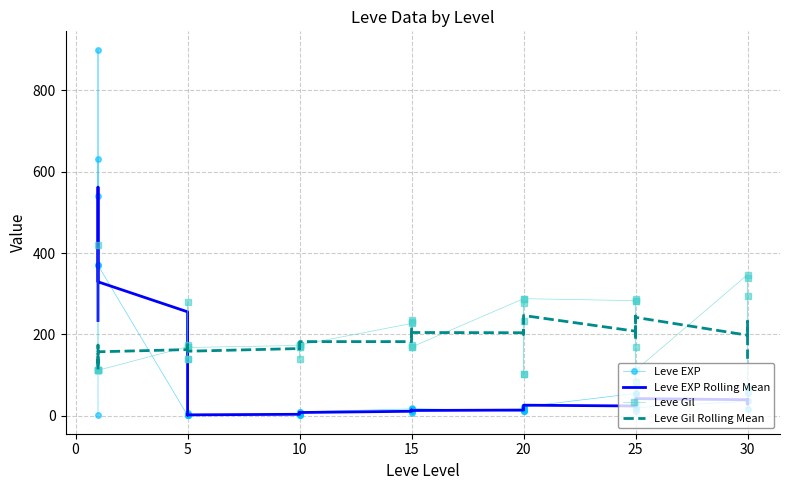

What is the label of the 8th point from the left?

5